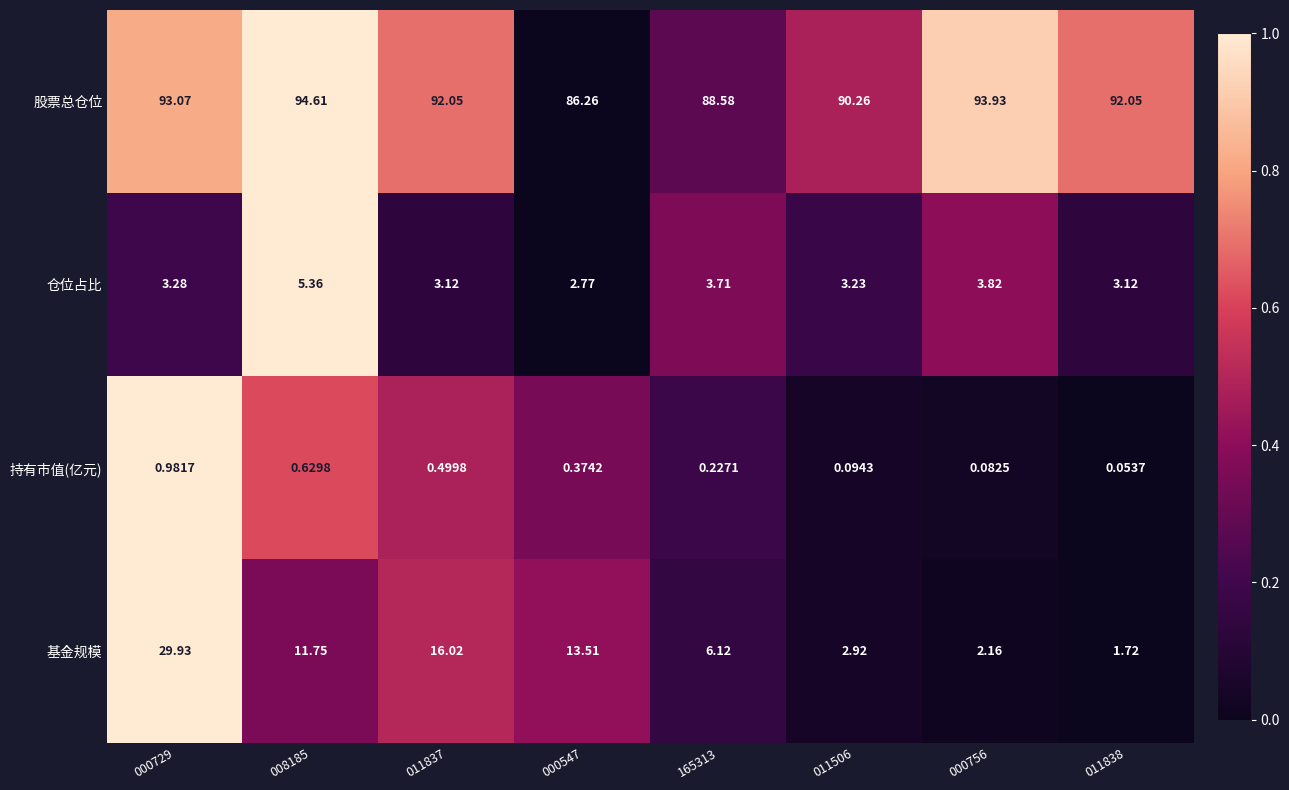

Rank the series at 000756 from highest to lowest value.

股票总仓位, 仓位占比, 基金规模, 持有市值(亿元)